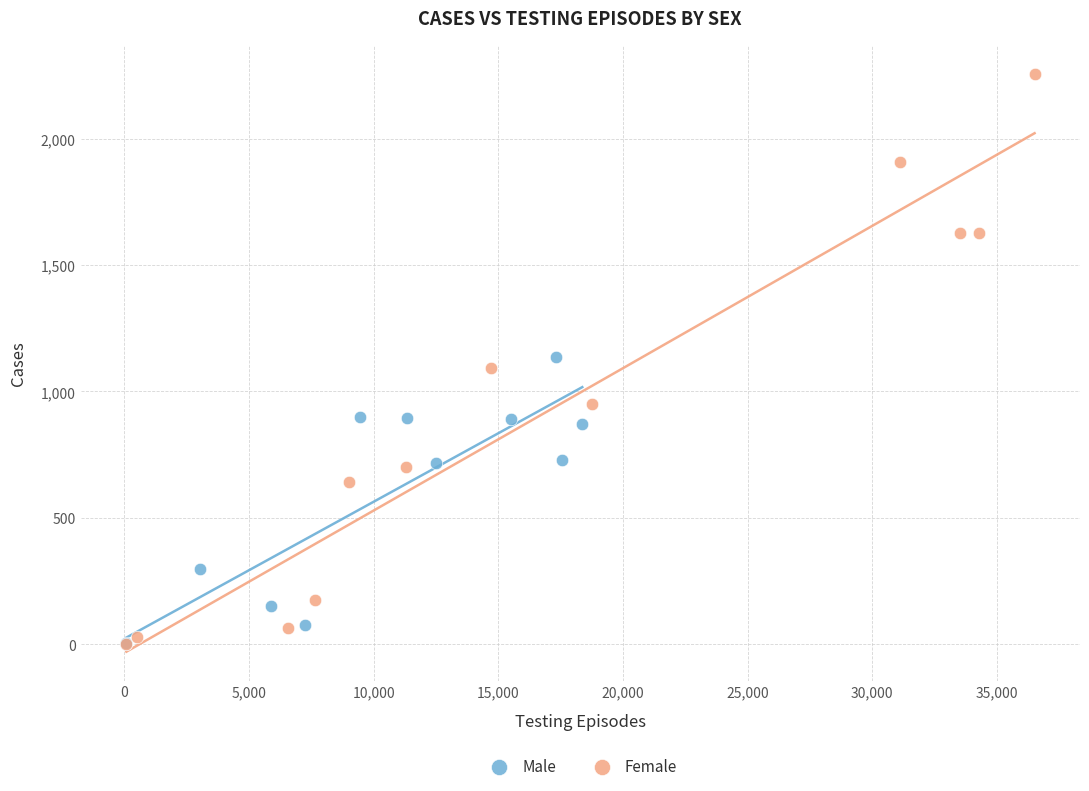

Which series has the largest Y range (max minus min)?

Female